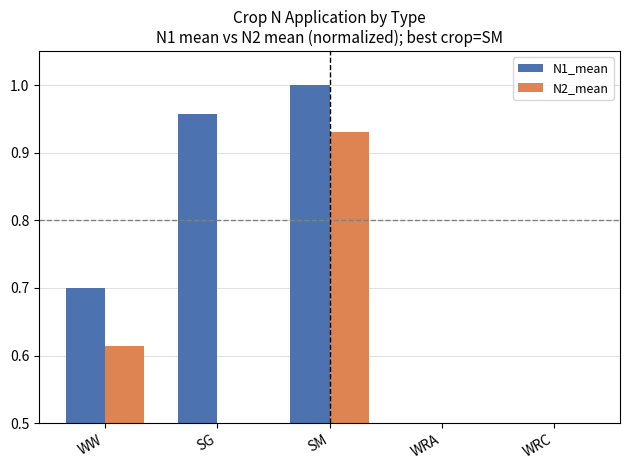

At how many categories does at least one series exceed 0?

4